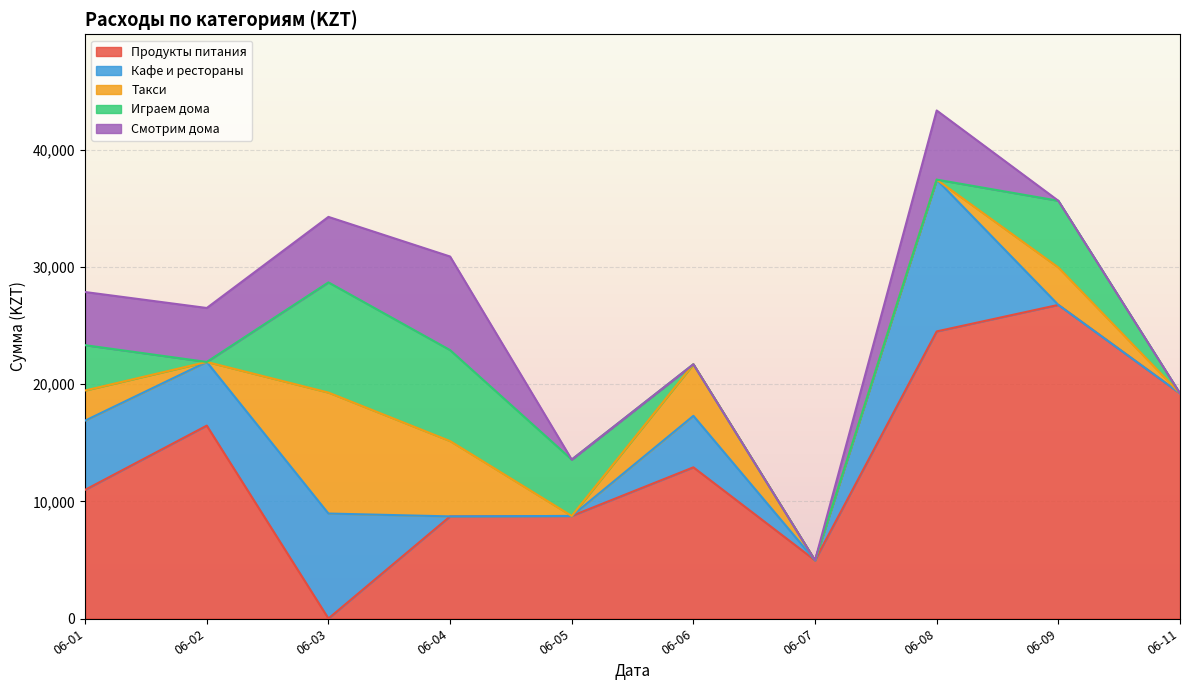

What is the total value across all series at 06-07?

4966.9